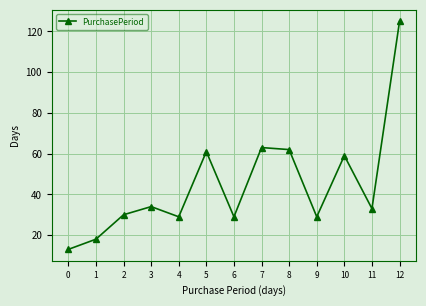

Where is the first local minimum?

4